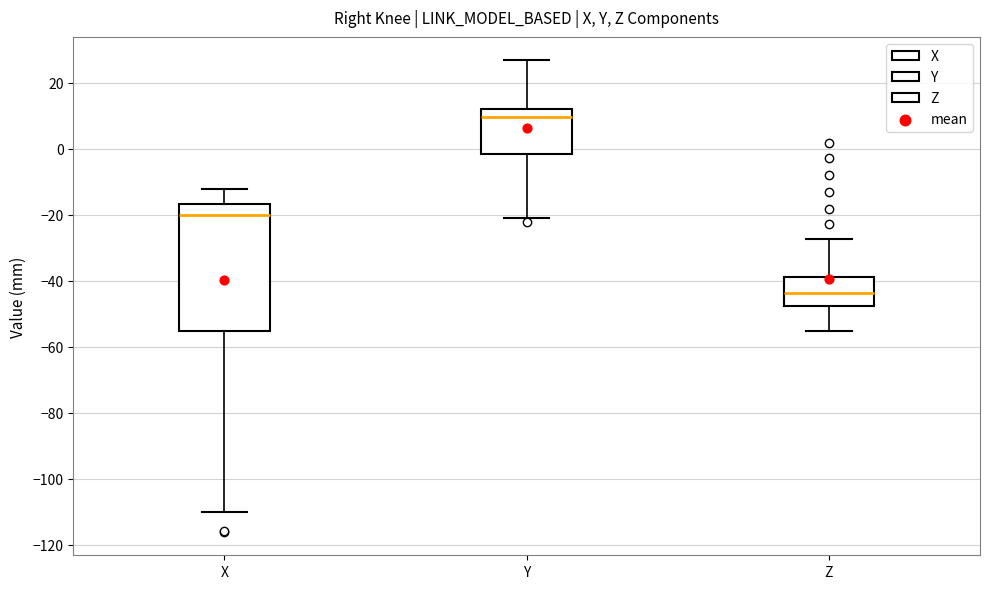

Reading left to right, transcribe this box plot: for each box, give where its median line is, the range the box spans, and where its two whiskers end, as read against the y-axis. The values are not printed on the chart, so give them approximately, as read against the axis.

X: median -20, box -56 to -16, whiskers -110 to -12
Y: median 10, box -2 to 12, whiskers -20 to 26
Z: median -44, box -48 to -38, whiskers -56 to -28